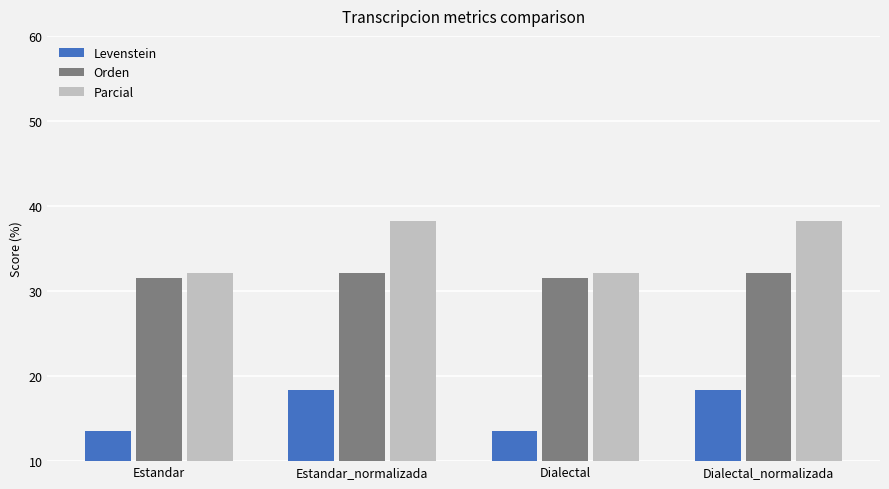

At Estandar_normalizada, list the series in order from largest to smallest.

Parcial, Orden, Levenstein